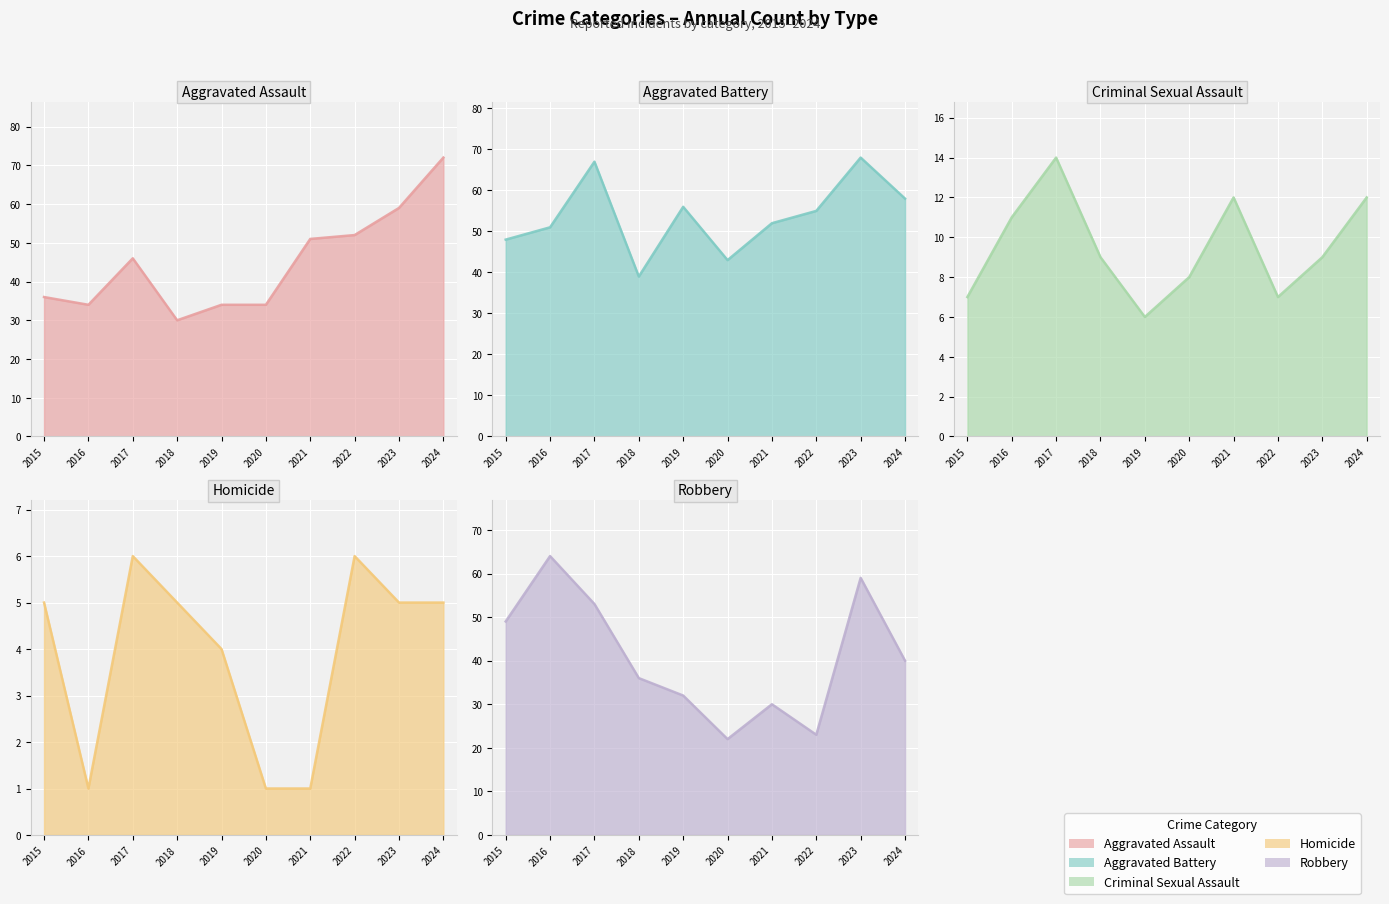

Is it true that Aggravated Battery equals 43 at 2020?

True